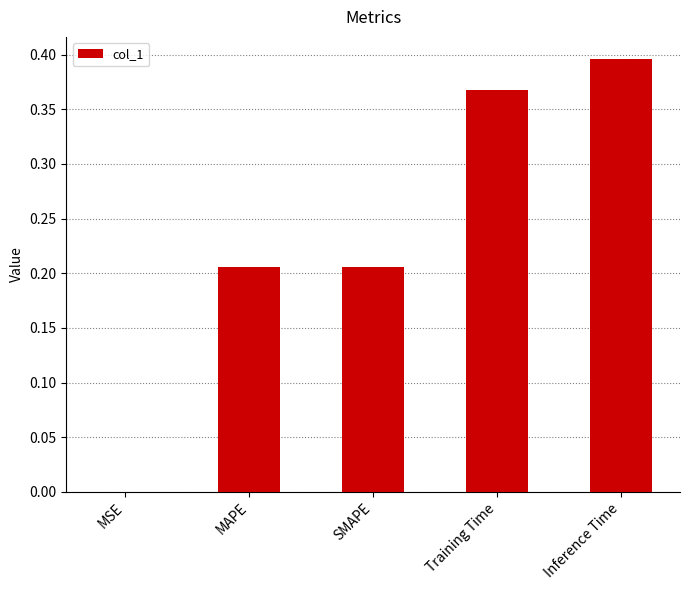

The chart shows a value of 0.1 at SMAPE. True or false?

False